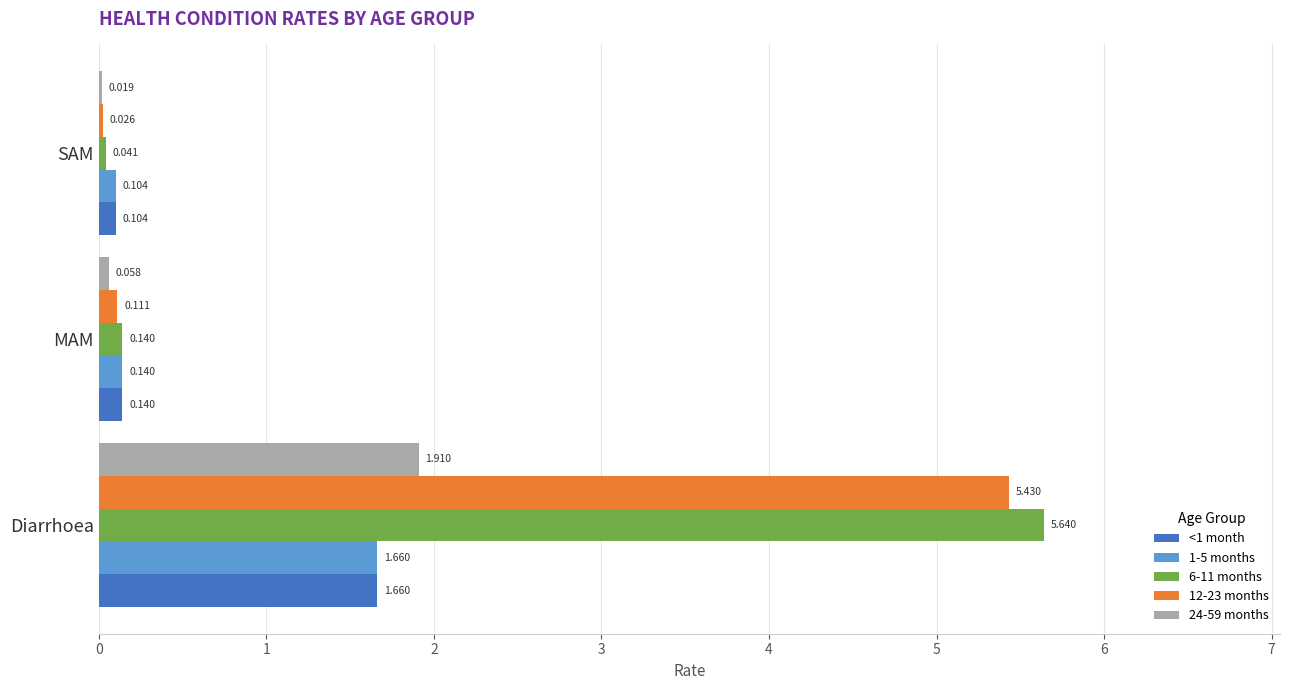

What are all the series names shown in the legend?

<1 month, 1-5 months, 6-11 months, 12-23 months, 24-59 months